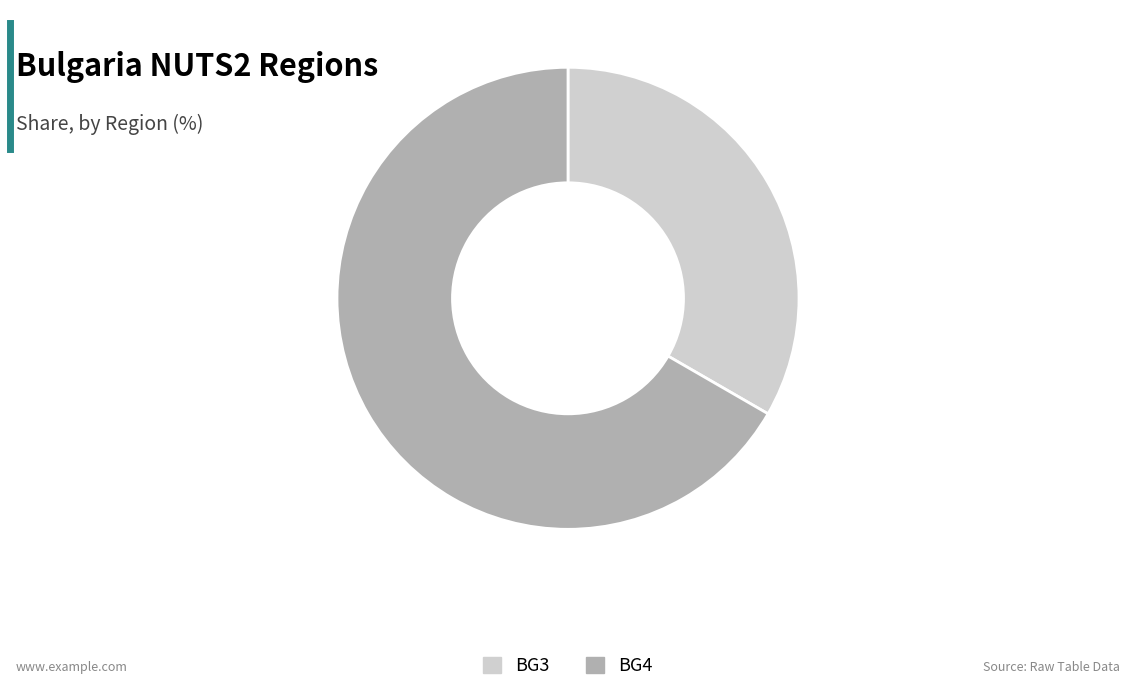

Between BG3 and BG4, which is larger?

BG4